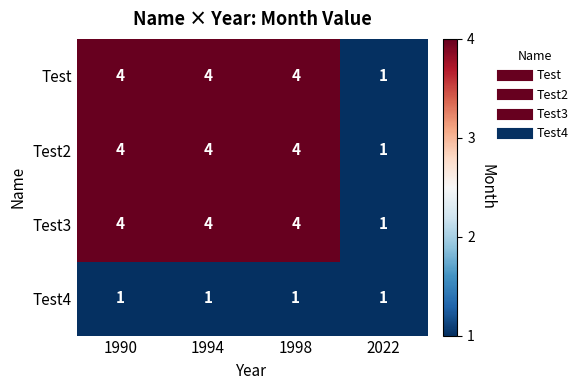

Is it true that Test4 equals 1 at 1990?

True